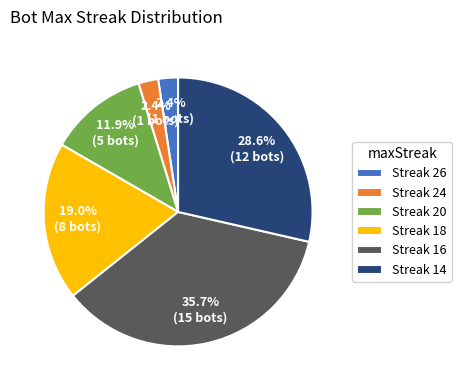

Is Streak 16 the majority of the pie?

No